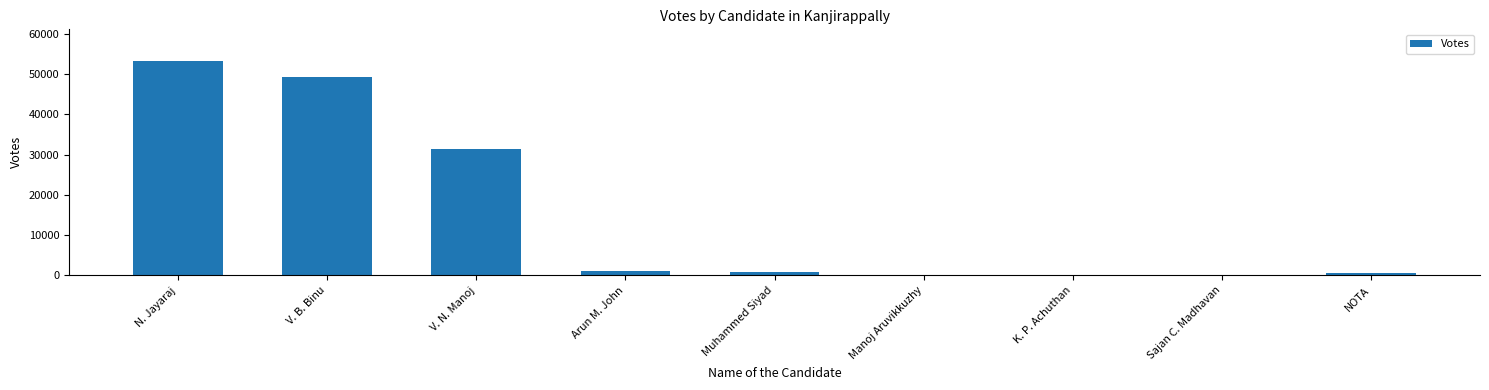

Which label corresponds to the largest value in the chart?

N. Jayaraj